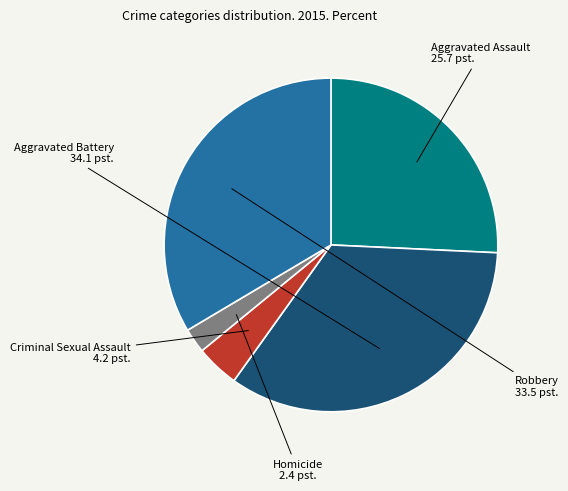

Between Homicide and Aggravated Assault, which is larger?

Aggravated Assault